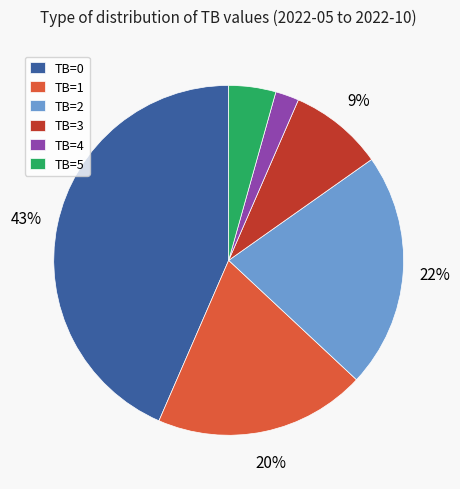

Is the sum of TB=3 and TB=0 greater than half?

Yes